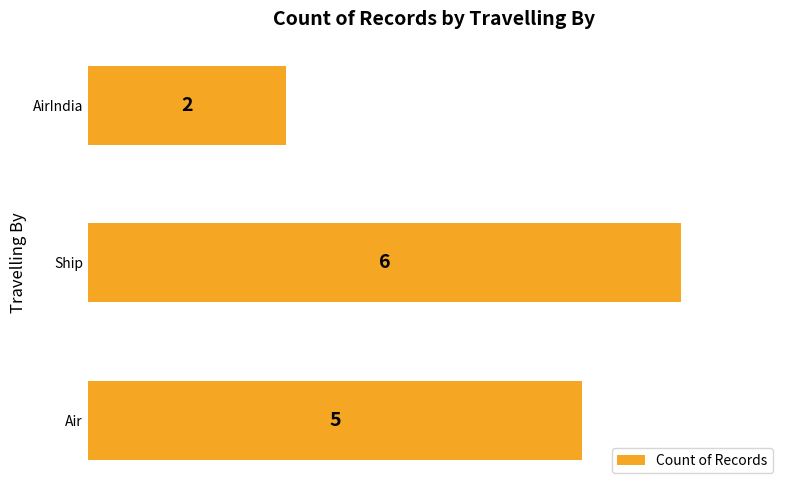

Between Air and AirIndia, which is larger?

Air